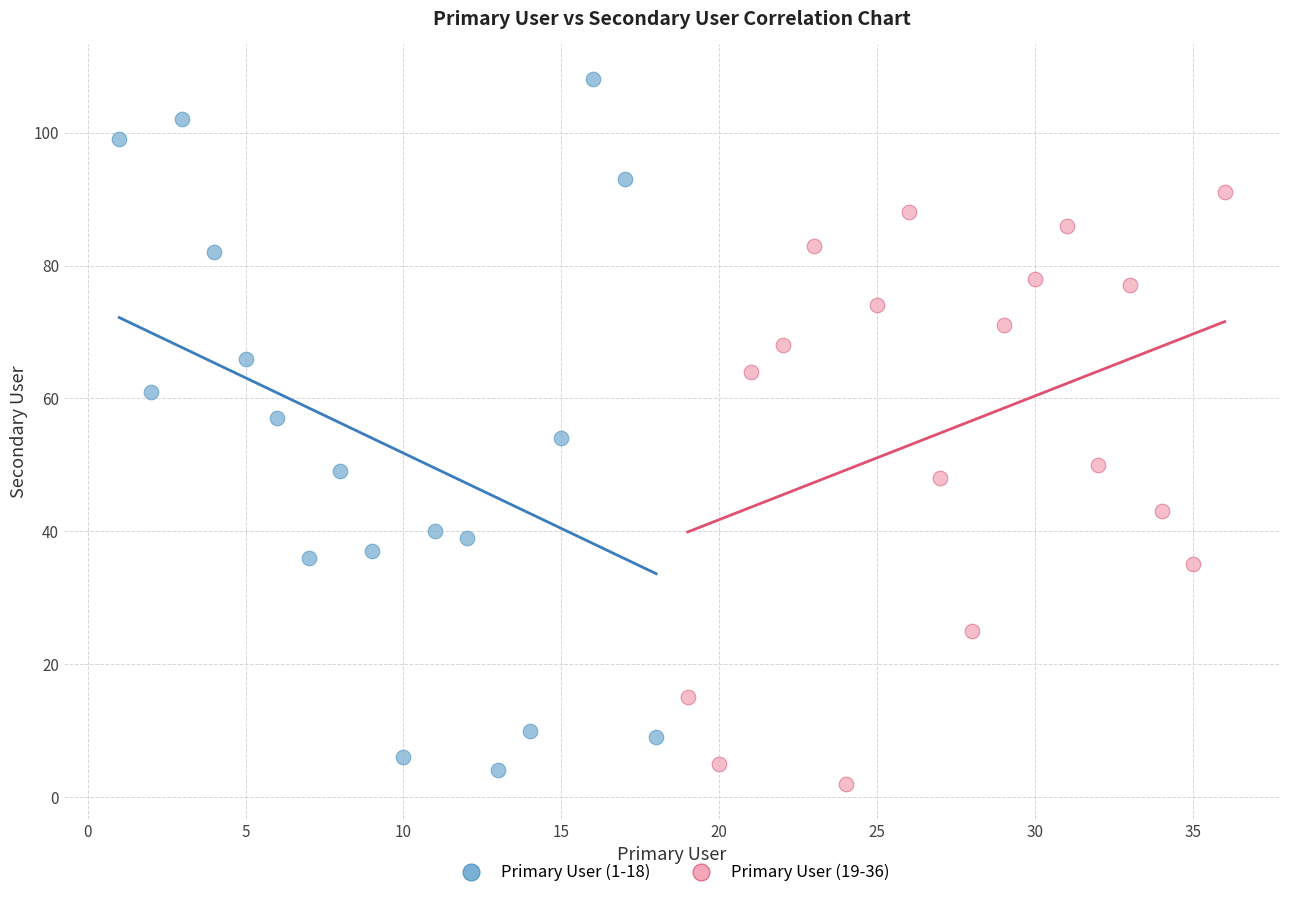

Which series contains the lowest Y value?

Primary User (19-36)